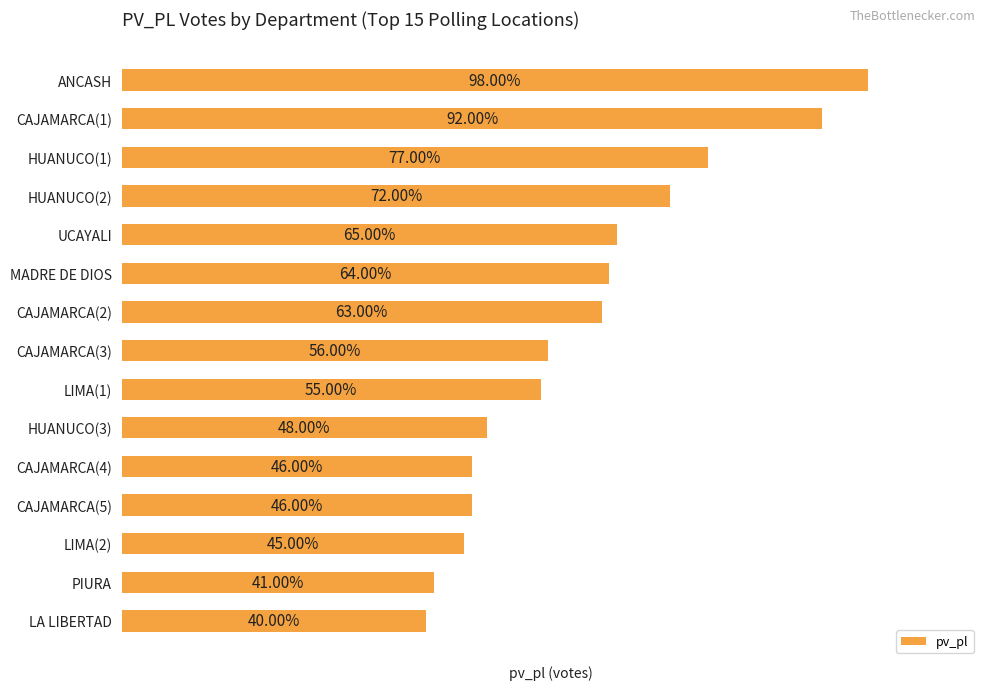

At which category does the chart reach its minimum across all series?

LA LIBERTAD